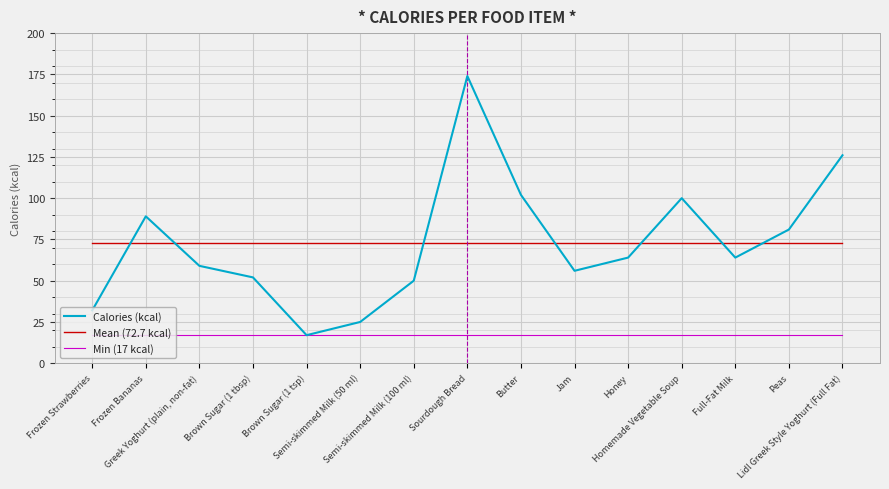

True or false: Min (17 kcal) and Mean (72.7 kcal) cross at least once.

False